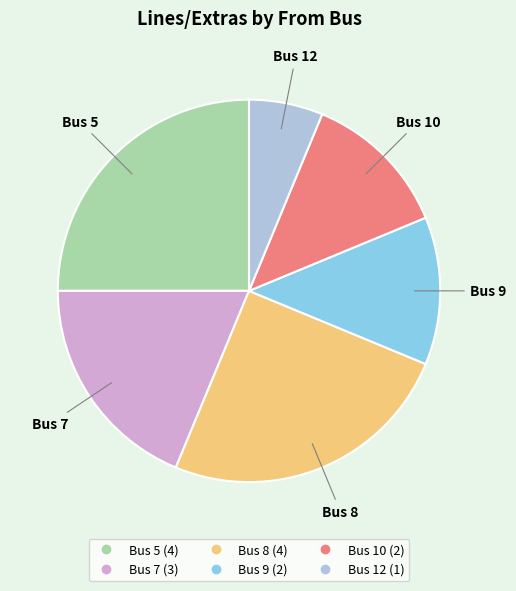

Does any single category account for the majority?

No